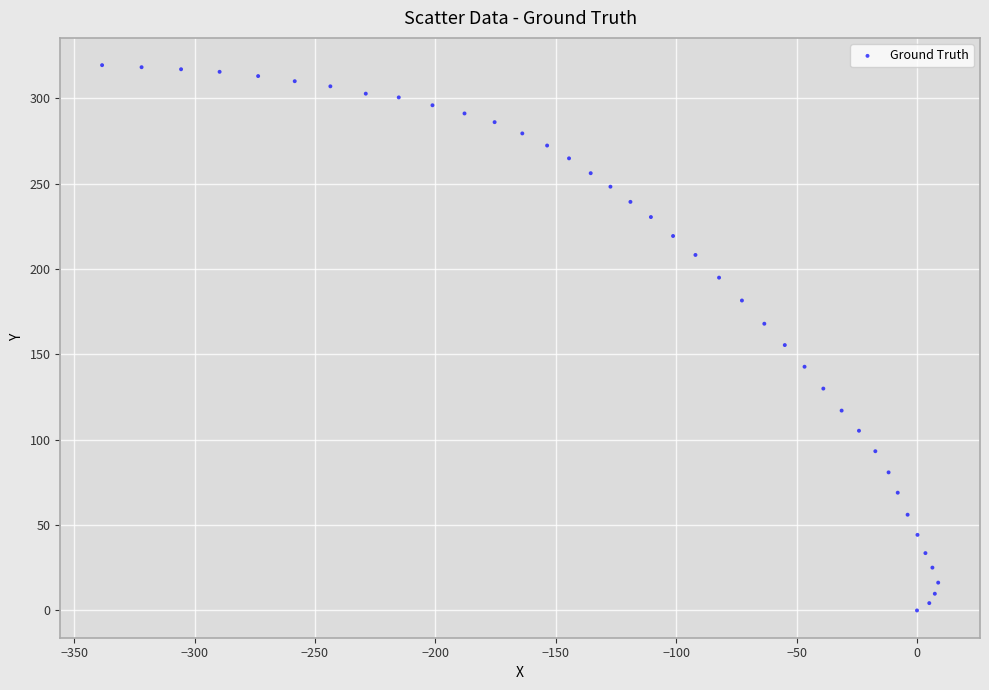

What is the range of Y values (max minus min)?

319.5